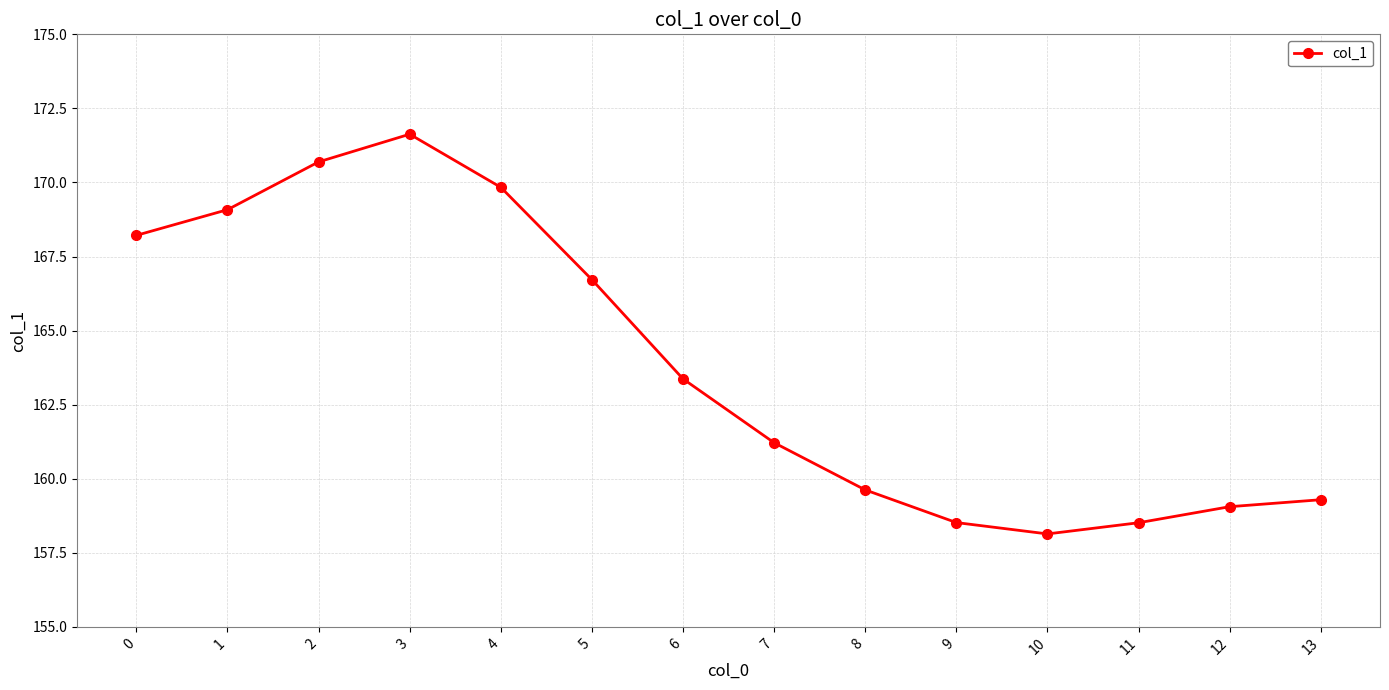

Where is the data nearest to the value 164?

6